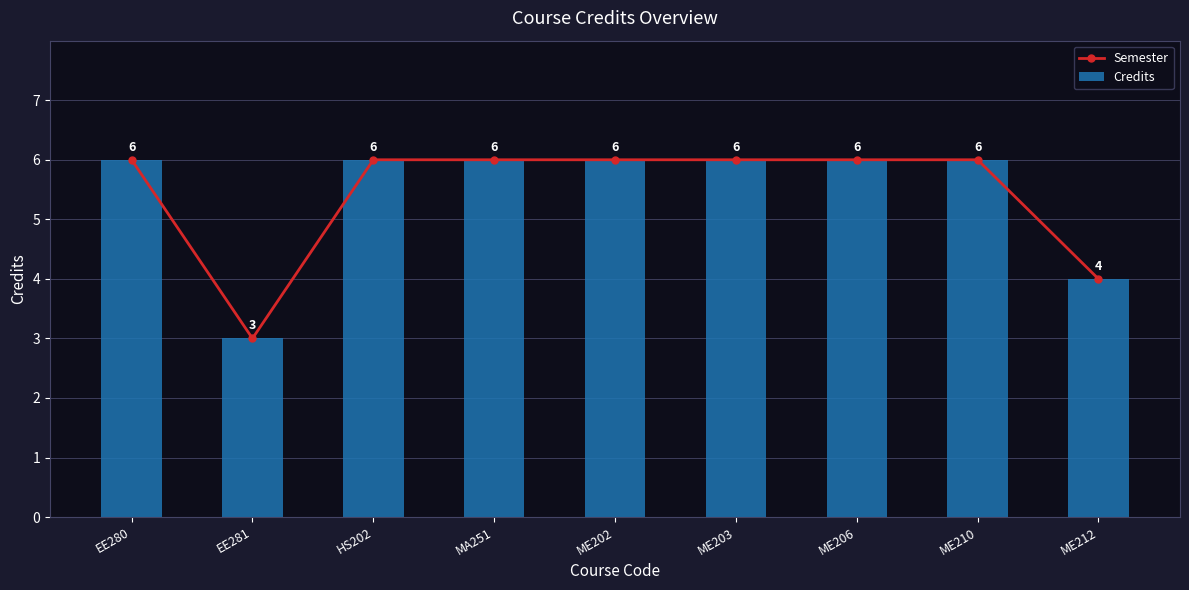

Is it true that Credits equals 6 at HS202?

True